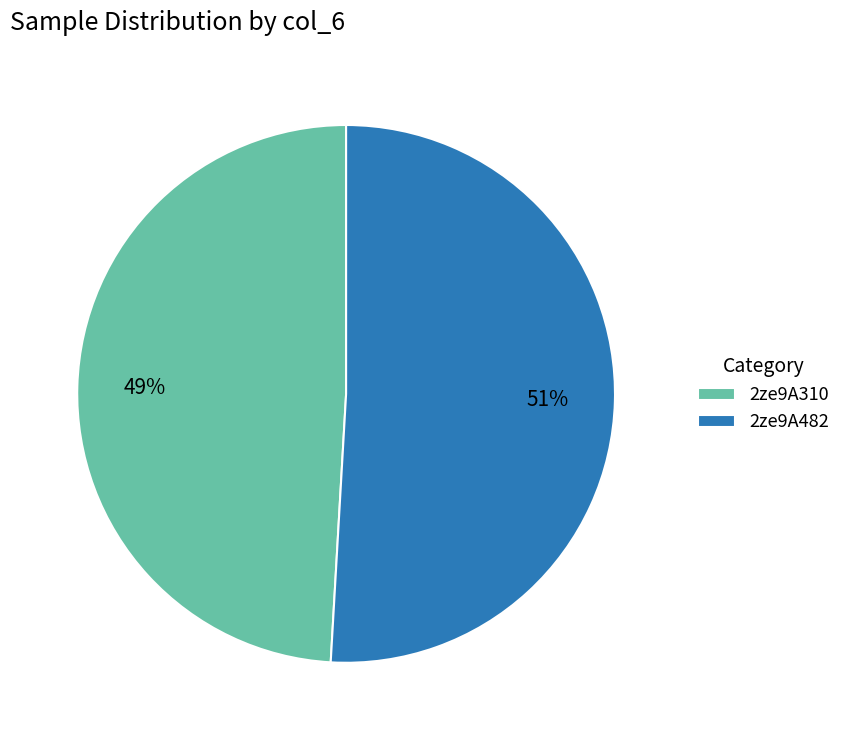

How many segments does this pie chart have?

2